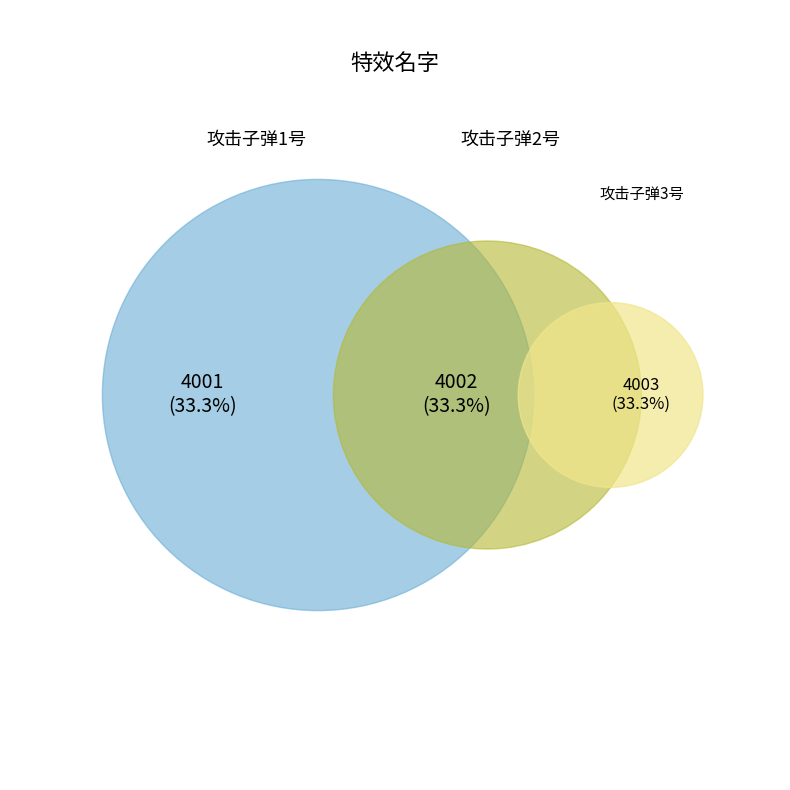

What is the change in value from 攻击子弹1号 to 攻击子弹2号?

+1